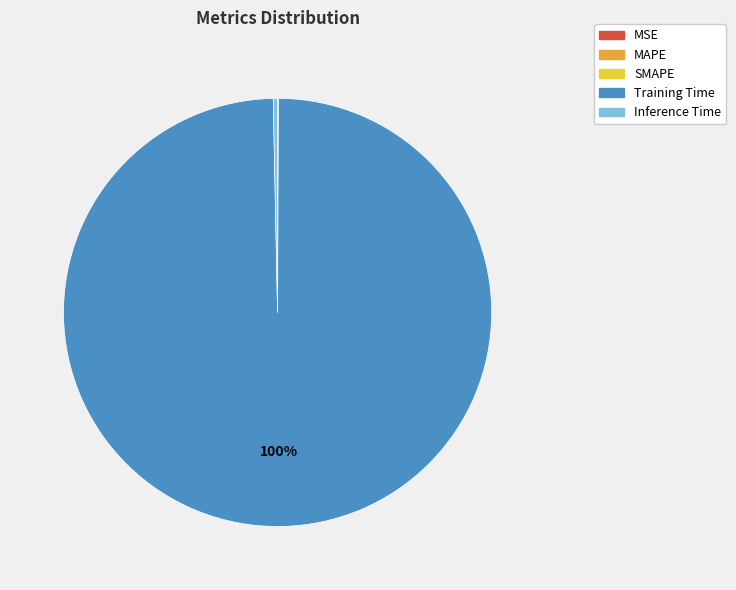

Between Inference Time and SMAPE, which is larger?

Inference Time